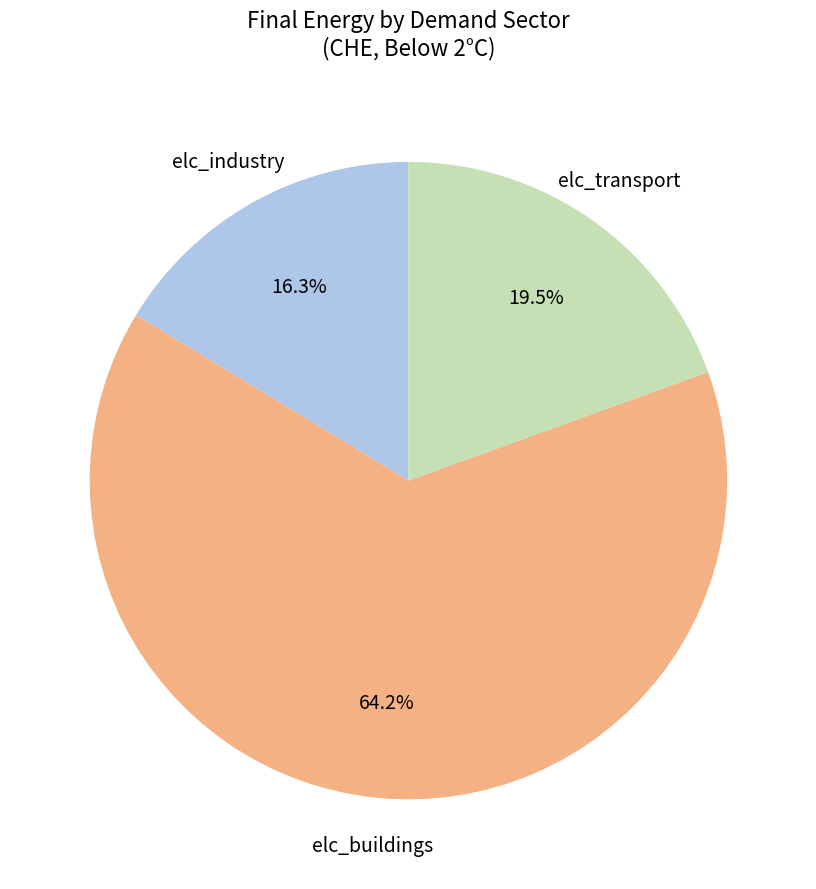

Between elc_transport and elc_buildings, which is larger?

elc_buildings